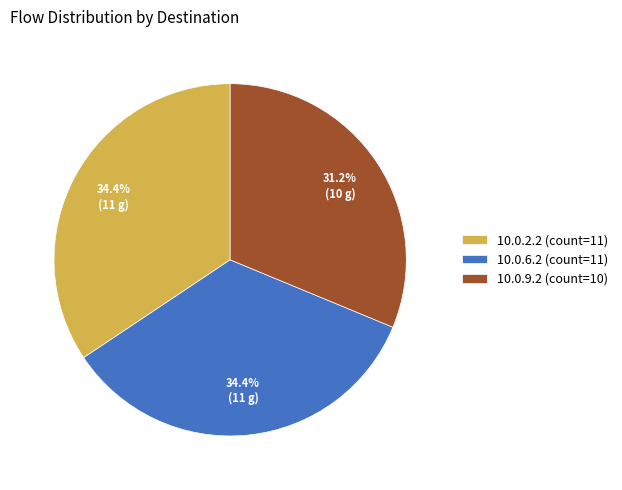

The 10.0.2.2 slice represents 34% of the pie. True or false?

True